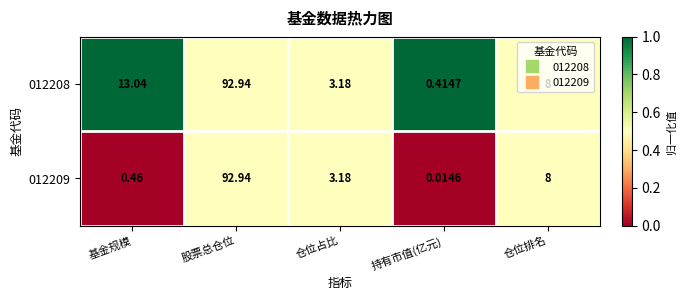

Which series has the largest total across all categories?

012208